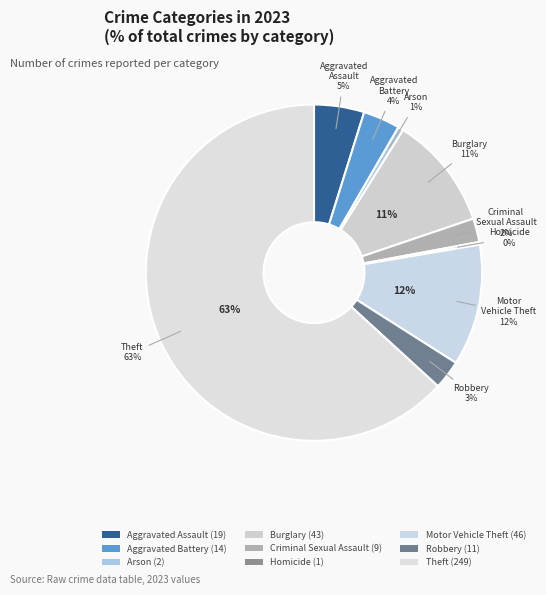

Count the number of slices in the pie.

9